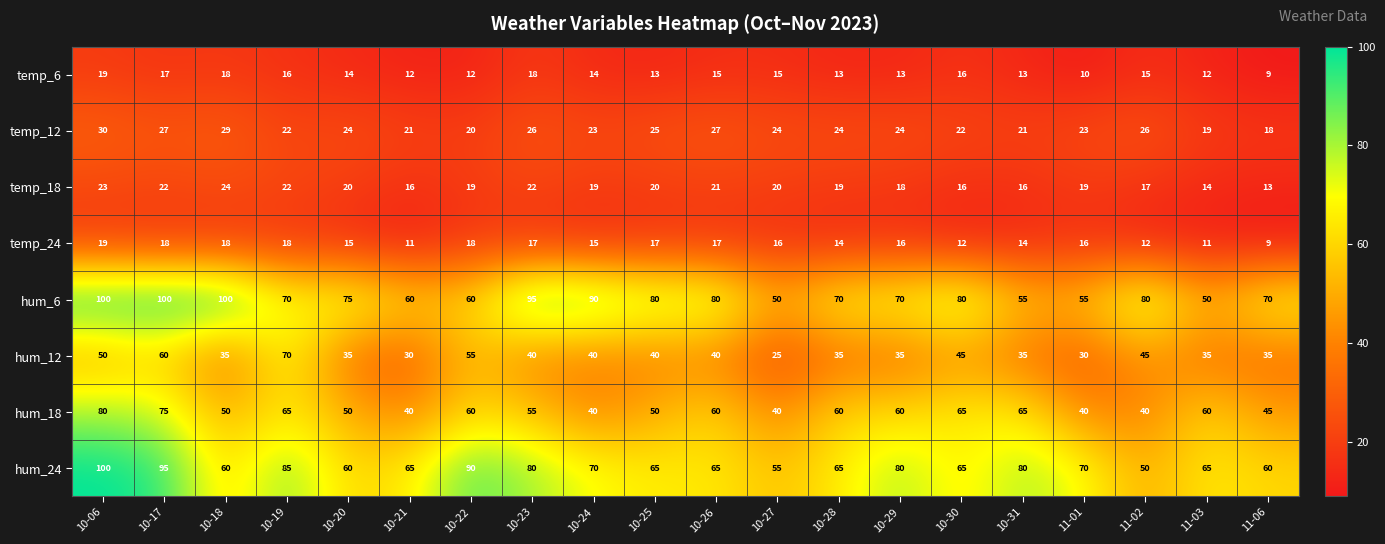

At how many categories does at least one series exceed 34?

20